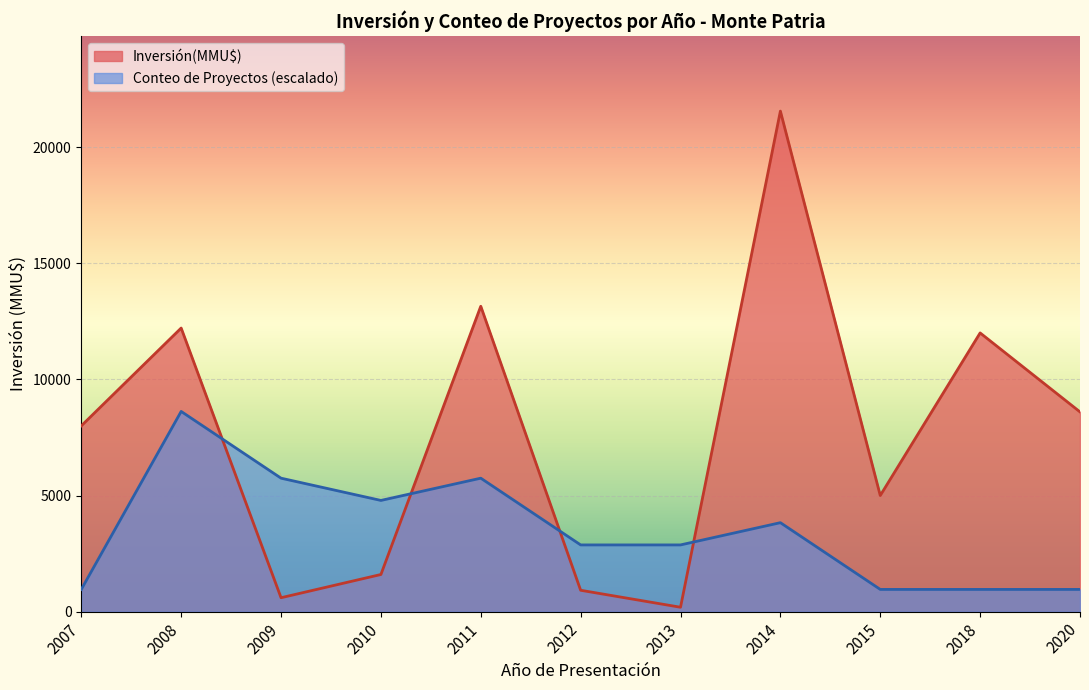

The value of Conteo de Proyectos at 2011 is 2. True or false?

False